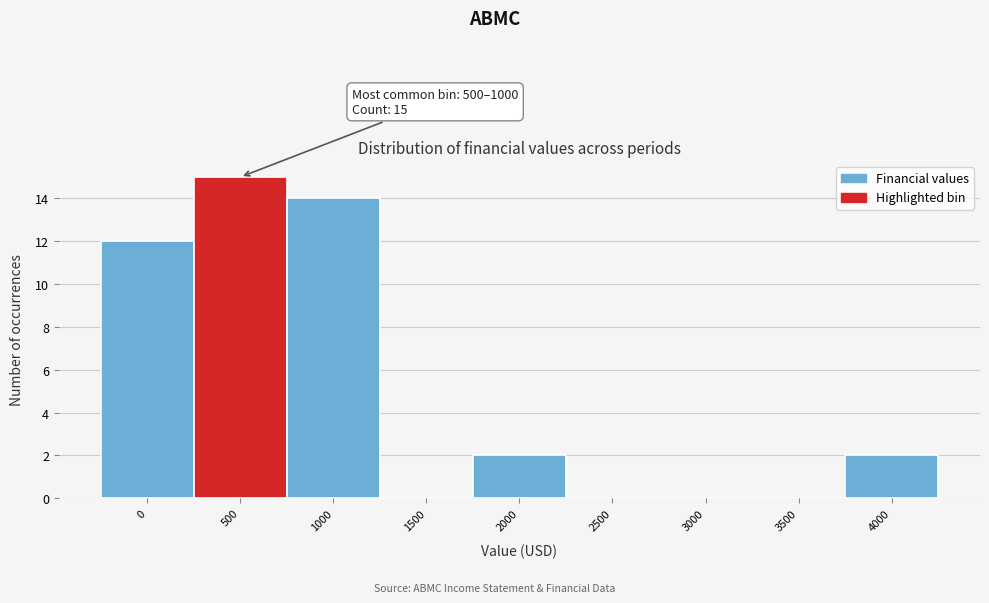

Reading right to left, what are all the values shown in this chart?

4000=2	3500=0	3000=0	2500=0	2000=2	1500=0	1000=14	500=15	0=12